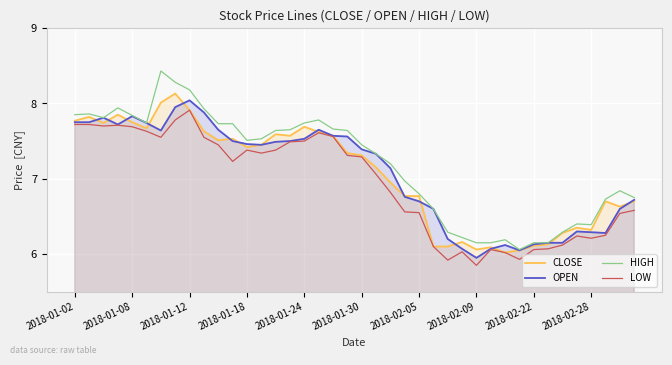

True or false: LOW and HIGH cross at least once.

False